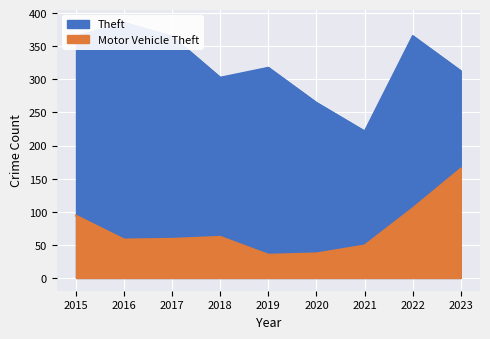

Reading left to right, extract all data points from this chart.

Theft: 365	386	365	303	318	265	222	366	313
Motor Vehicle Theft: 94	58	59	62	35	37	49	105	165